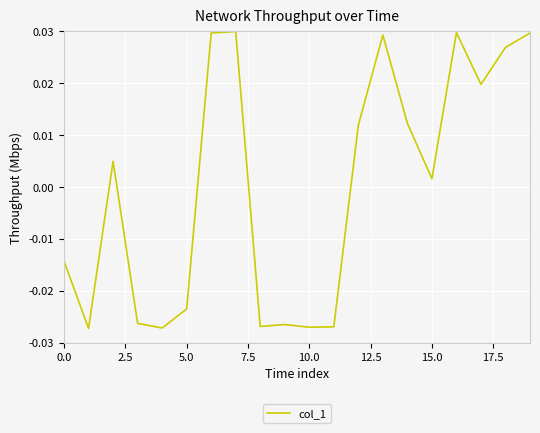

What is the label of the 18th point from the left?

17